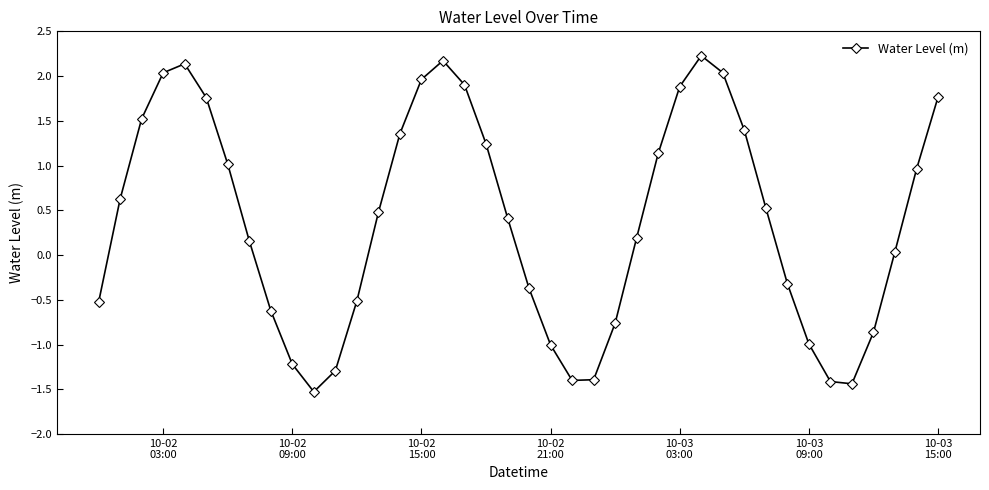

What is the value of the 8th point from the left?

0.2